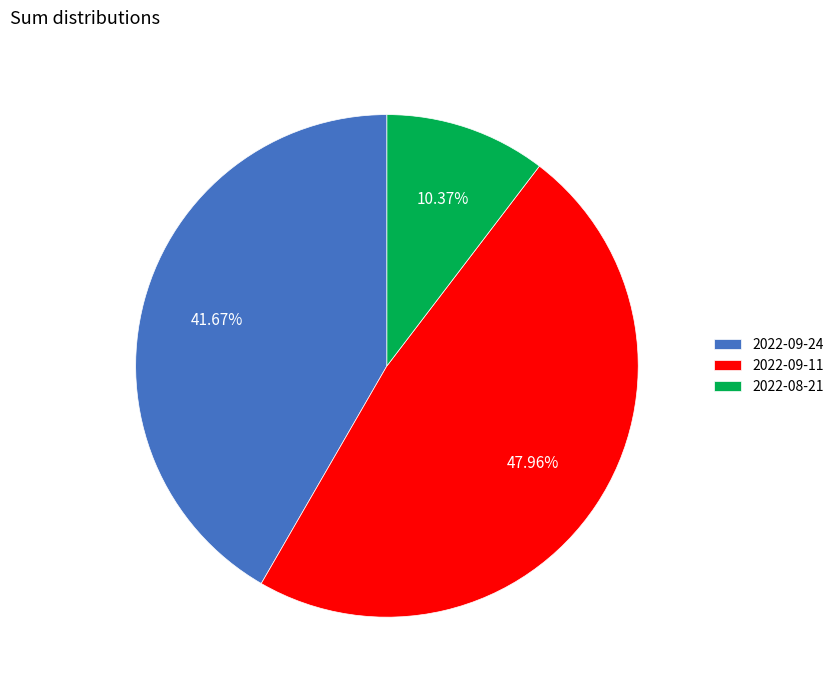

Which slice is the smallest?

2022-08-21